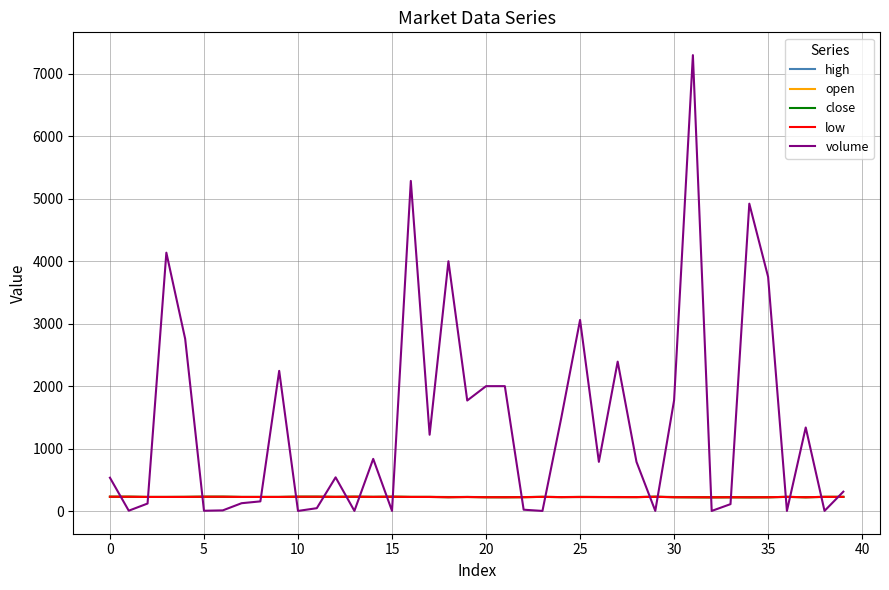

What is the lowest value of the open series?

221.0